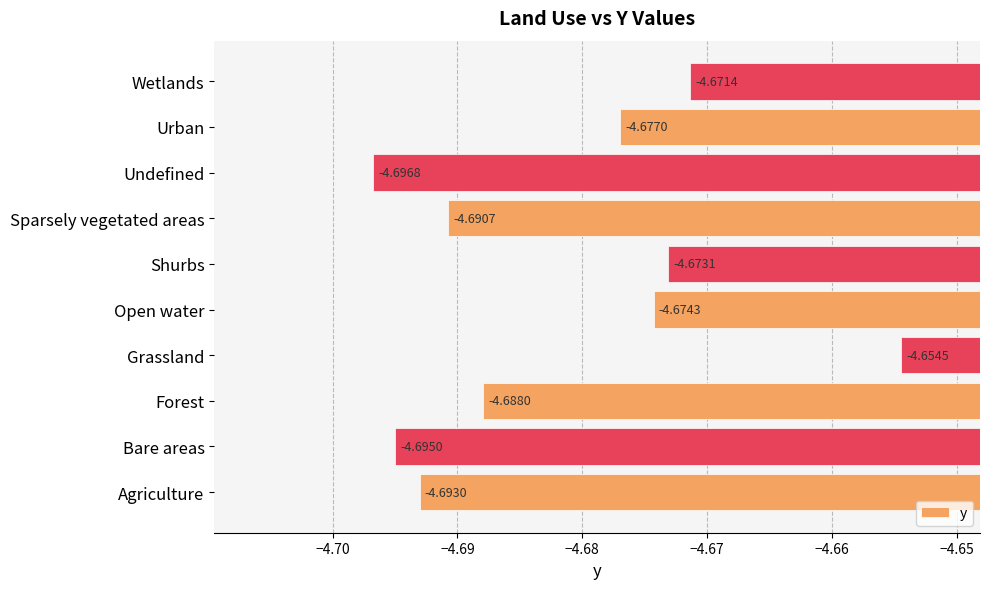

Rank the categories by value from lowest to highest.

Undefined, Bare areas, Agriculture, Sparsely vegetated areas, Forest, Urban, Open water, Shurbs, Wetlands, Grassland